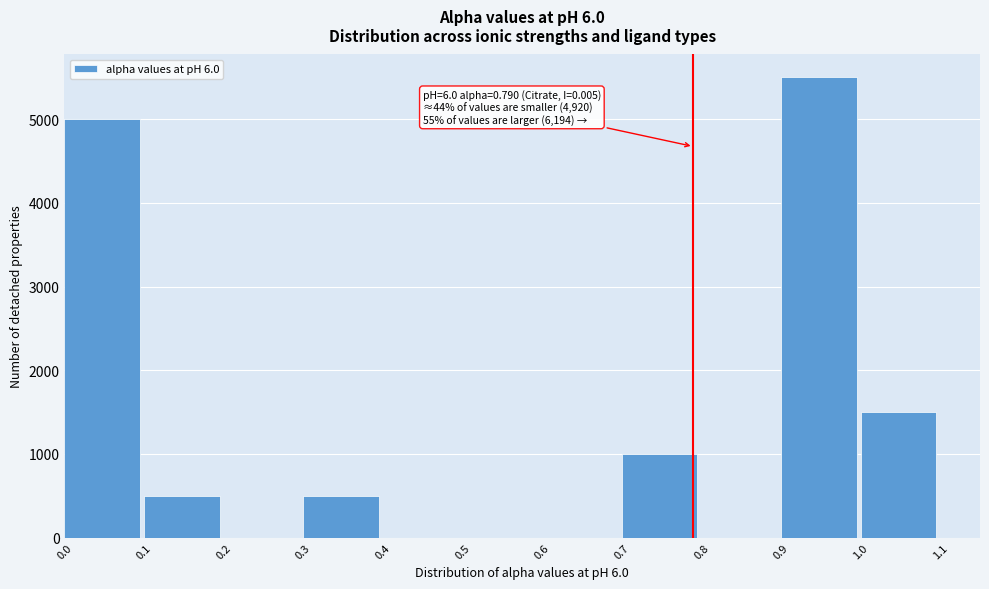

Which range on the x-axis has the tallest bar?

0.9 to 1.0